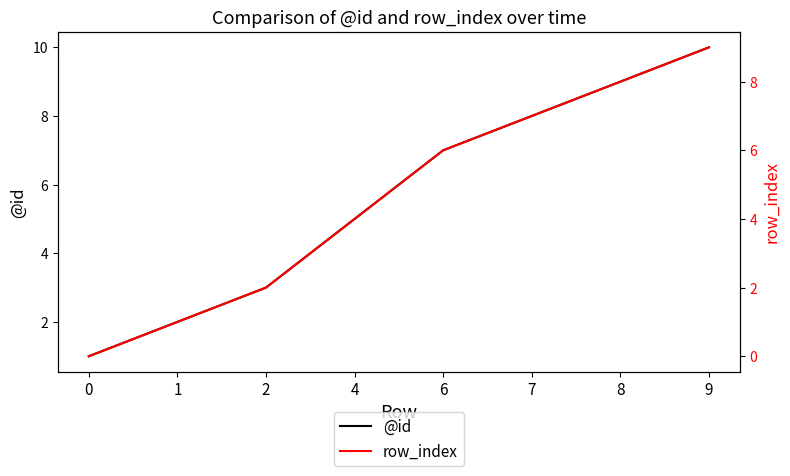

What is the maximum value for row_index?

9